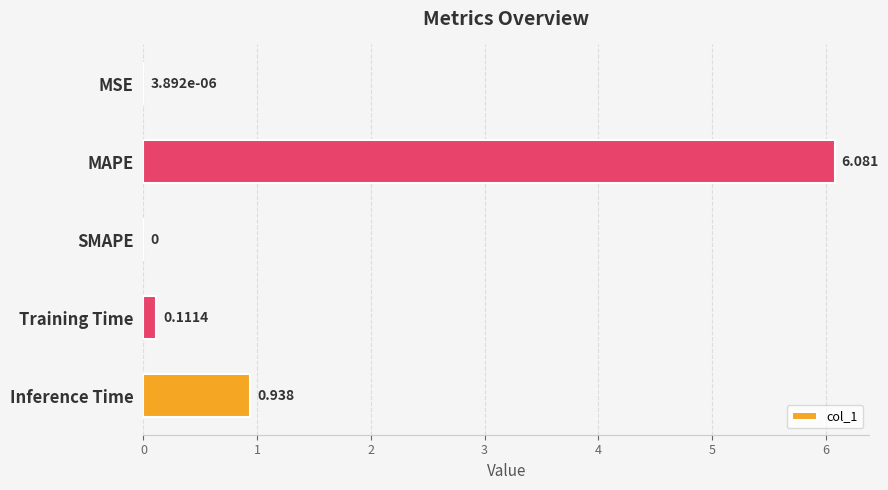

Between Inference Time and Training Time, which is larger?

Inference Time